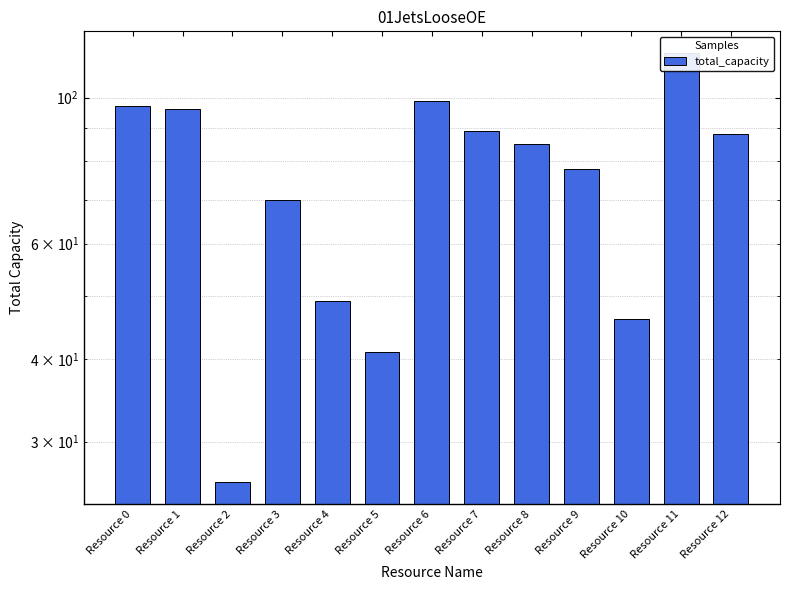

What is the sum of the values at Resource 8 and Resource 5?

126